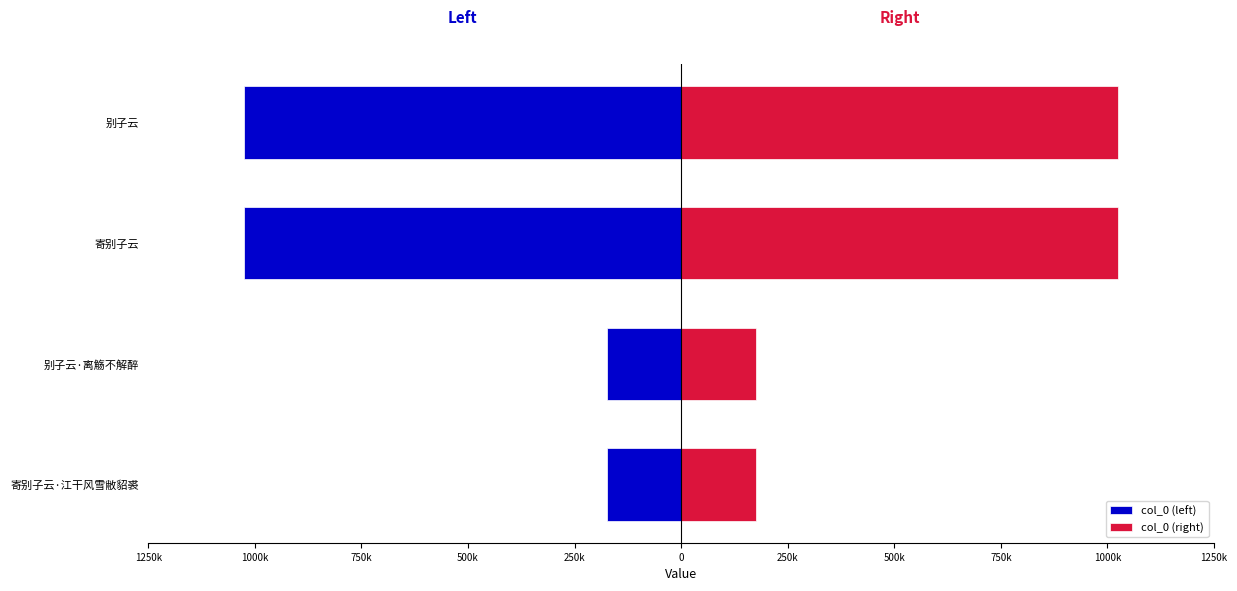

List the series in order of their peak value, lowest first.

col_0 (left), col_0 (right)